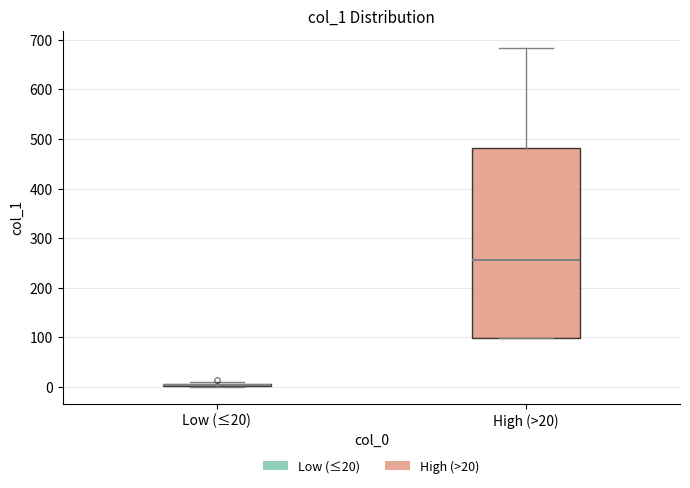

Reading left to right, read every box against the y-axis: the position of its median line, the range the box covers, and the ends of its whiskers. The values are not printed on the chart, so give them approximately, as read against the axis.

Low (≤20): box collapsed to a line at 0, whiskers 0 to 10
High (>20): median 260, box 100 to 480, whiskers 100 to 680